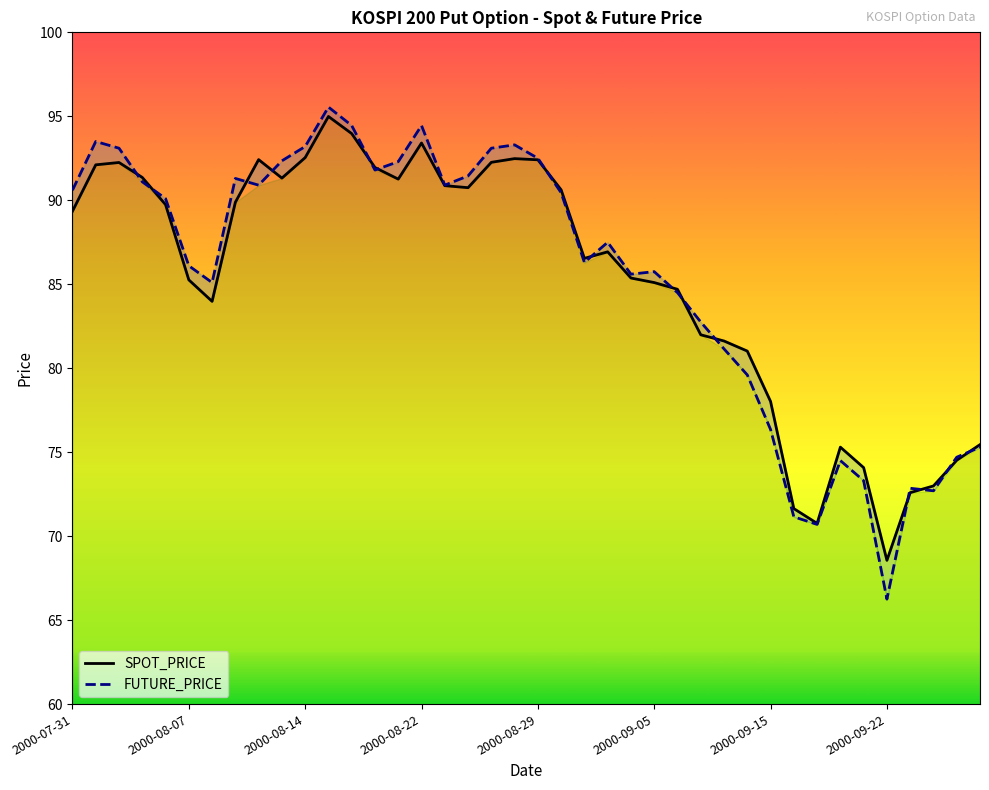

What is the minimum value for SPOT_PRICE?

68.6